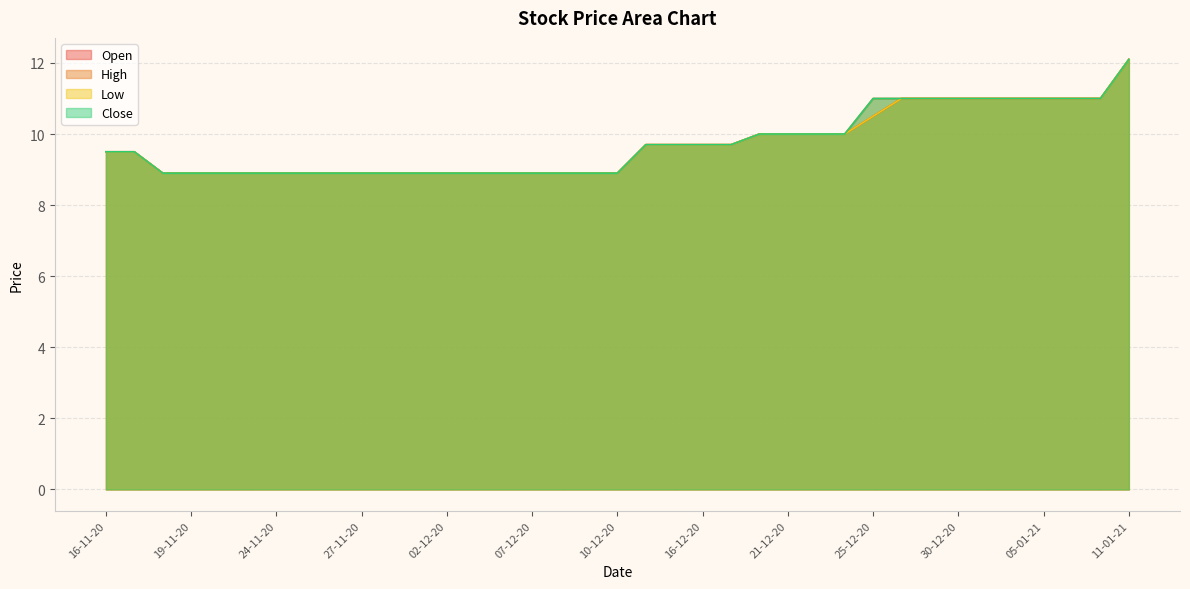

Rank the series by their maximum value, from lowest to highest.

Open, High, Low, Close